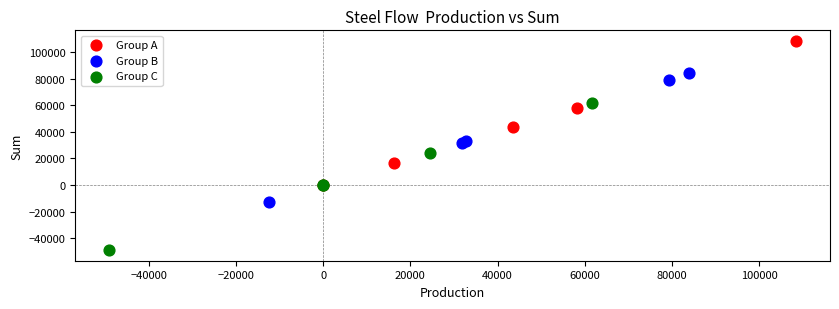

Which series reaches the maximum Y coordinate?

Group A